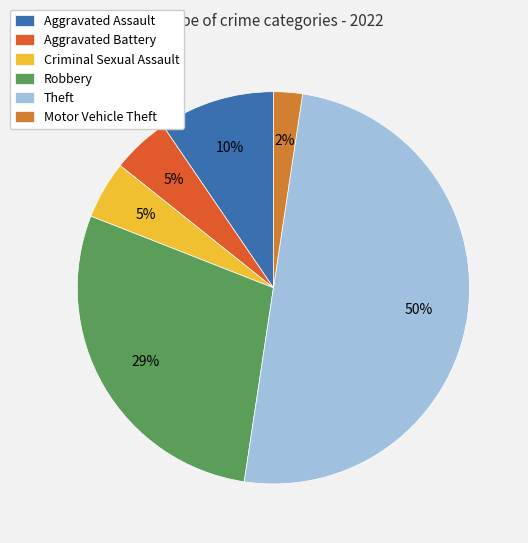

To the nearest percent, what percentage of the pie is Aggravated Assault?

10%